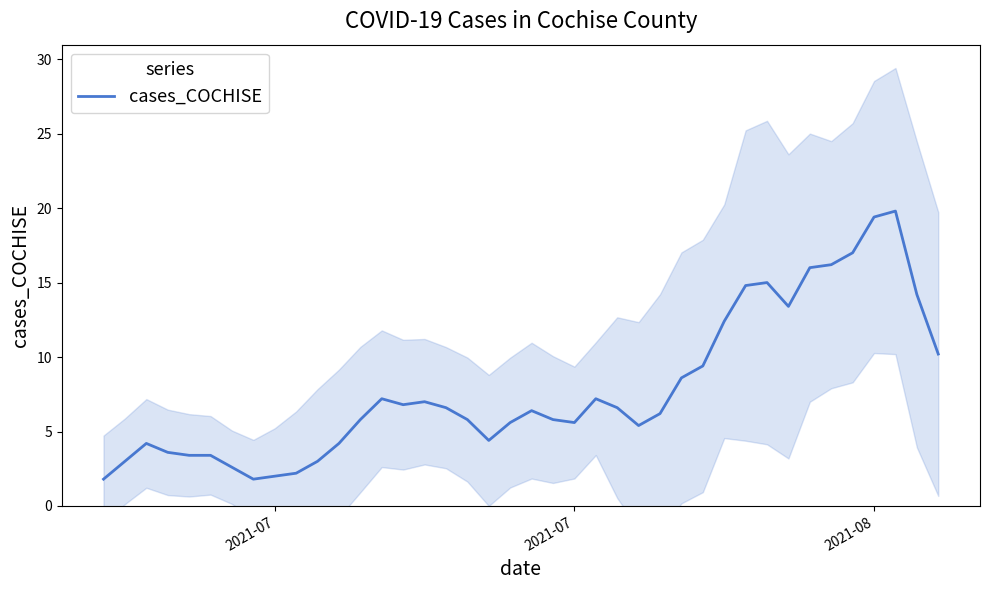

True or false: the data has more than 2 interior local peaks.

True